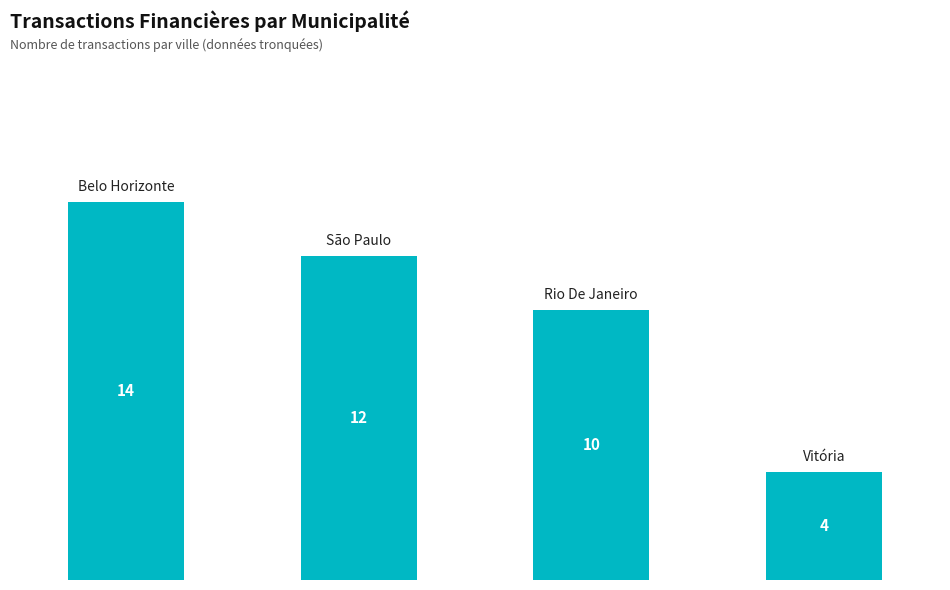

What is the smallest value displayed?

4